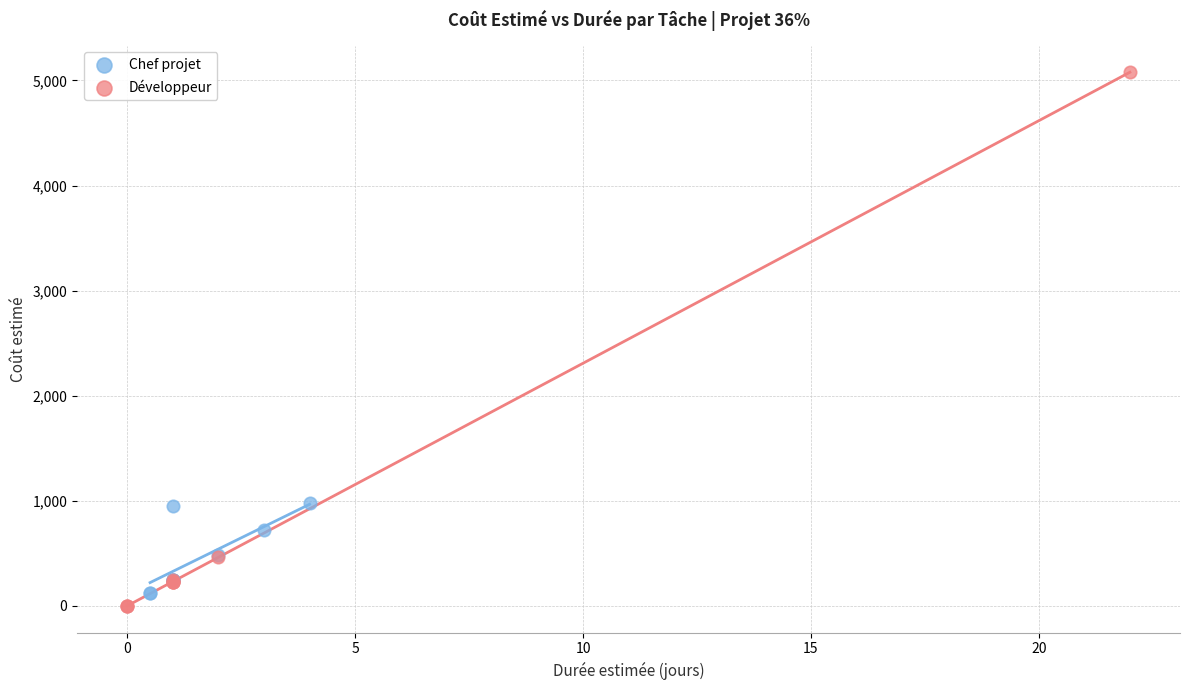

Which series contains the highest Y value?

Développeur